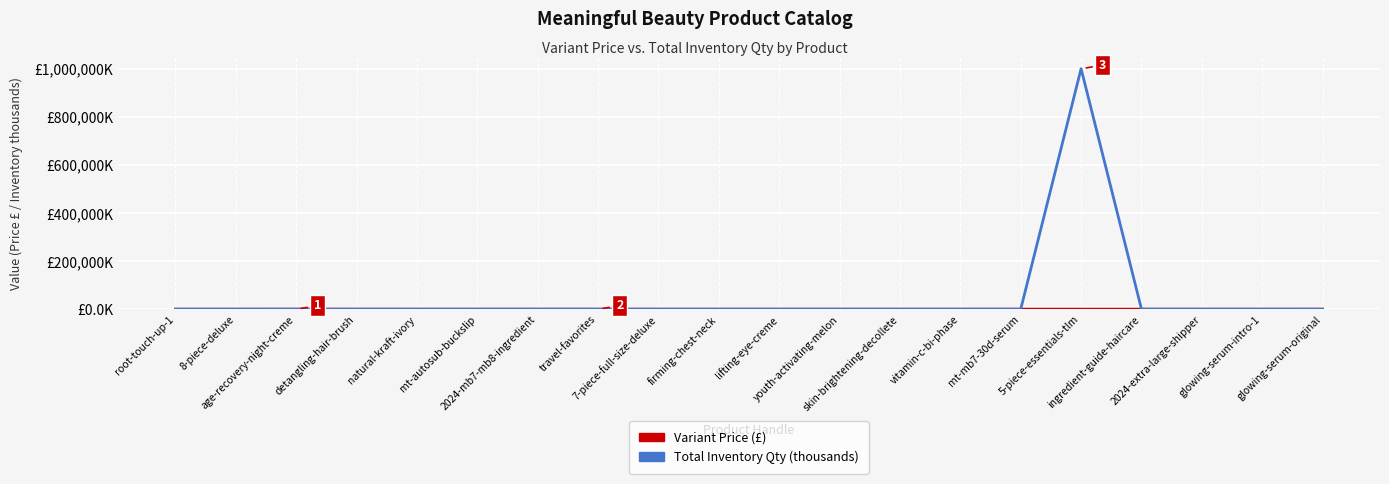

Does the chart display data point markers on the line(s)?

No